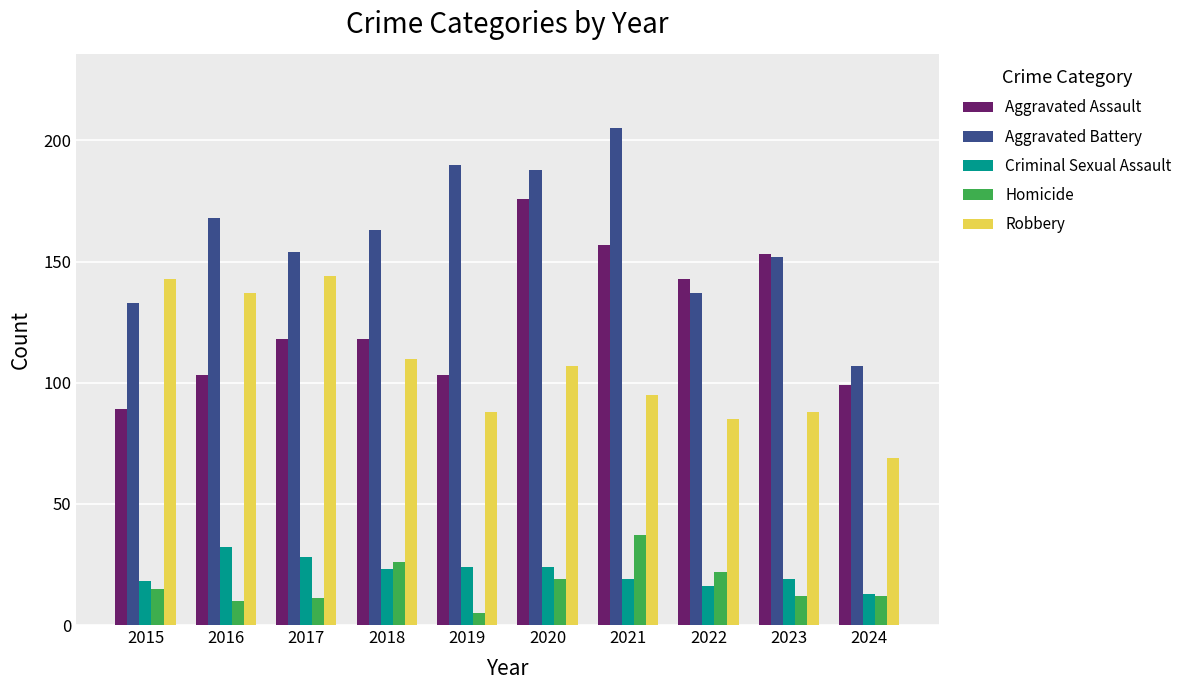

Reading left to right, what are all the values shown in this chart?

Aggravated Assault: 2015=89	2016=103	2017=118	2018=118	2019=103	2020=176	2021=157	2022=143	2023=153	2024=99
Aggravated Battery: 2015=133	2016=168	2017=154	2018=163	2019=190	2020=188	2021=205	2022=137	2023=152	2024=107
Criminal Sexual Assault: 2015=18	2016=32	2017=28	2018=23	2019=24	2020=24	2021=19	2022=16	2023=19	2024=13
Homicide: 2015=15	2016=10	2017=11	2018=26	2019=5	2020=19	2021=37	2022=22	2023=12	2024=12
Robbery: 2015=143	2016=137	2017=144	2018=110	2019=88	2020=107	2021=95	2022=85	2023=88	2024=69